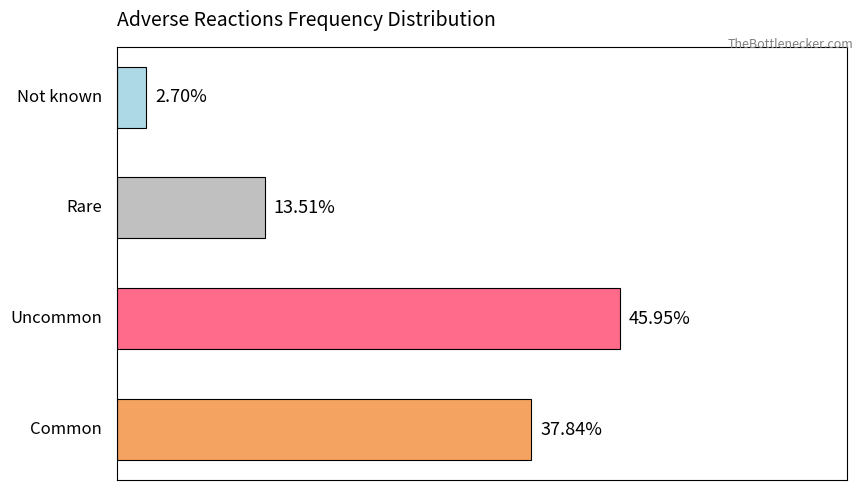

Does the chart contain stacked bars?

No